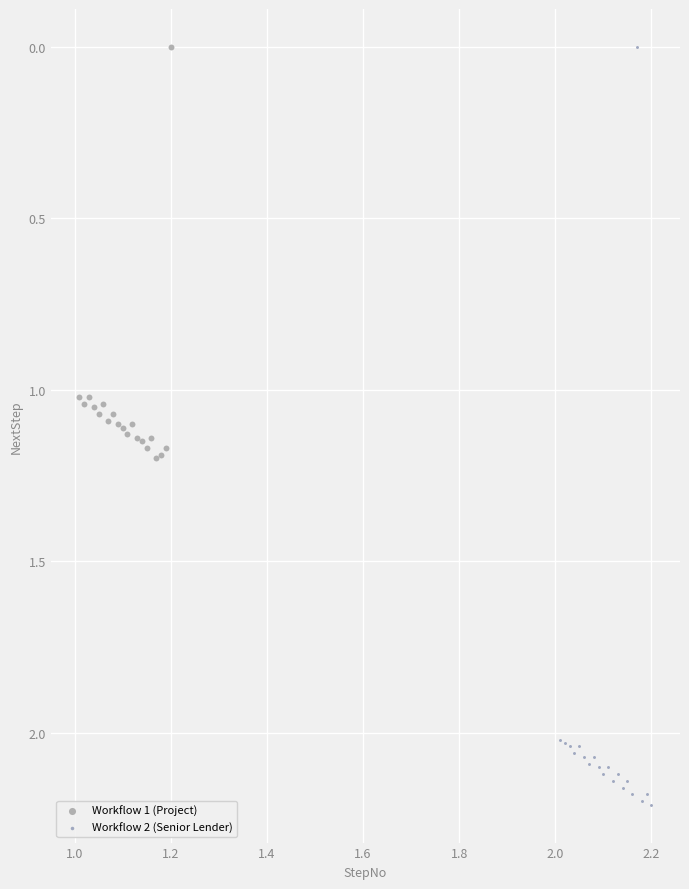

Which series reaches the maximum Y coordinate?

Workflow 2 (Senior Lender)